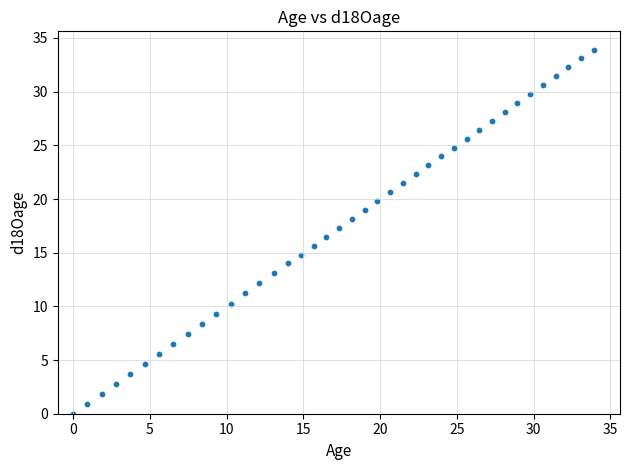

What is the range of X values (max minus min)?

33.9